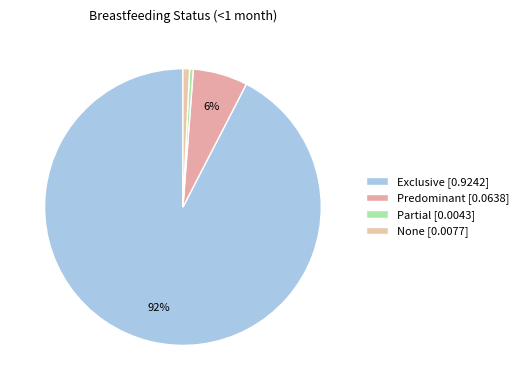

What percentage is the Predominant slice, to the nearest percent?

6%